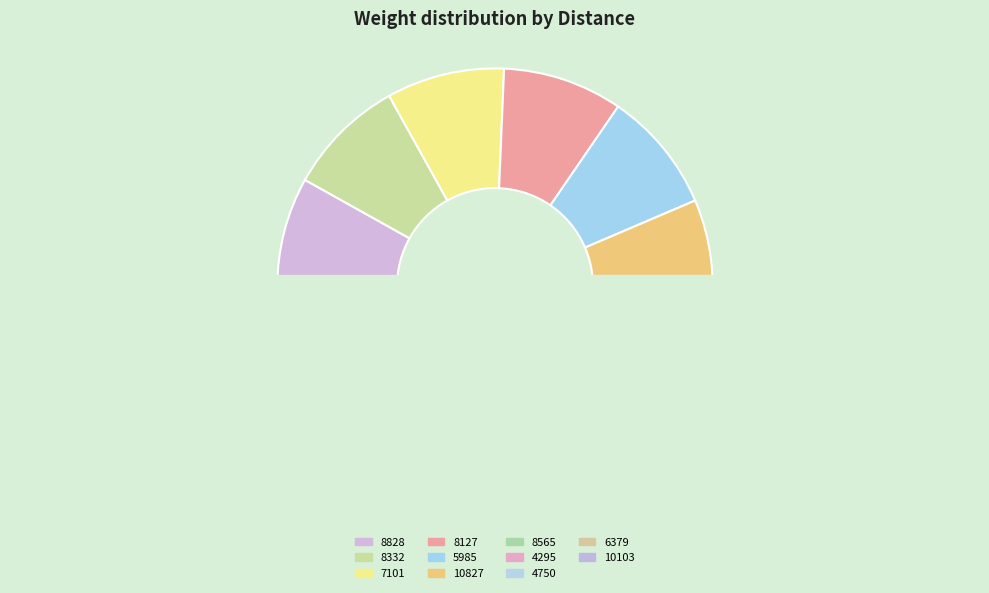

Is 4750 the majority of the pie?

No